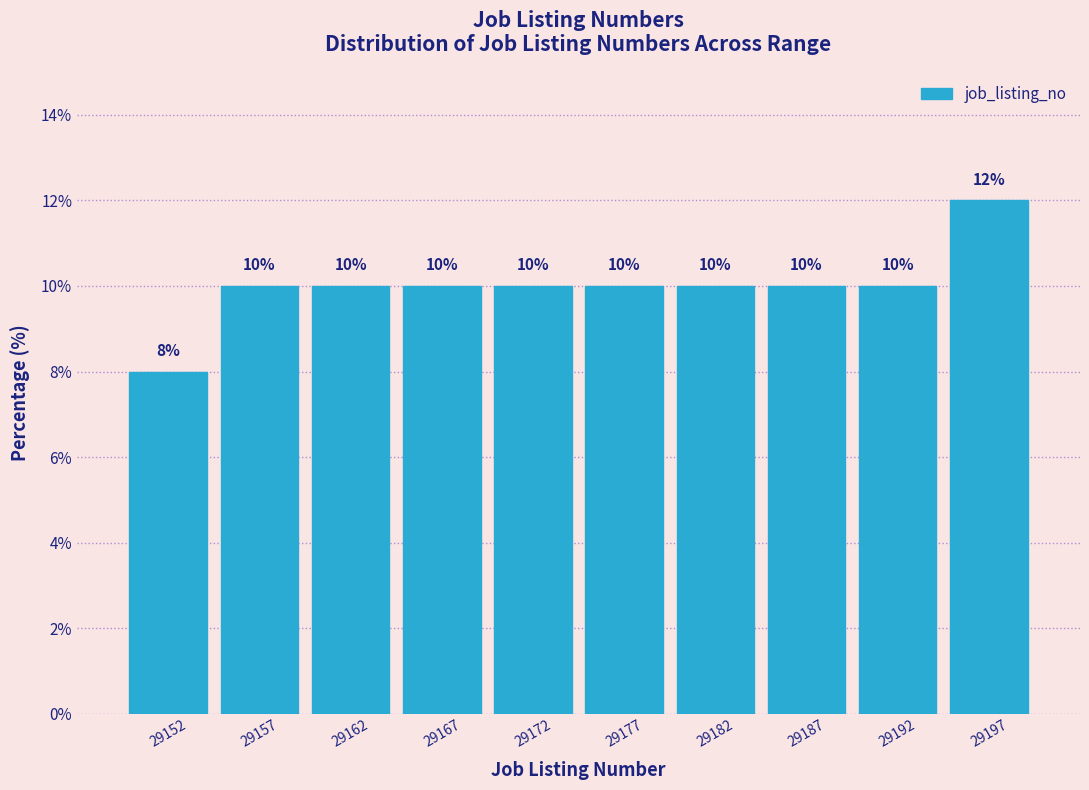

Reading left to right, list every bar in this chart as the range it spans on the x-axis followed by its height.

29150 to 29155: 8
29155 to 29160: 10
29160 to 29165: 10
29165 to 29170: 10
29170 to 29175: 10
29175 to 29180: 10
29180 to 29185: 10
29185 to 29190: 10
29190 to 29195: 10
29195 to 29200: 12